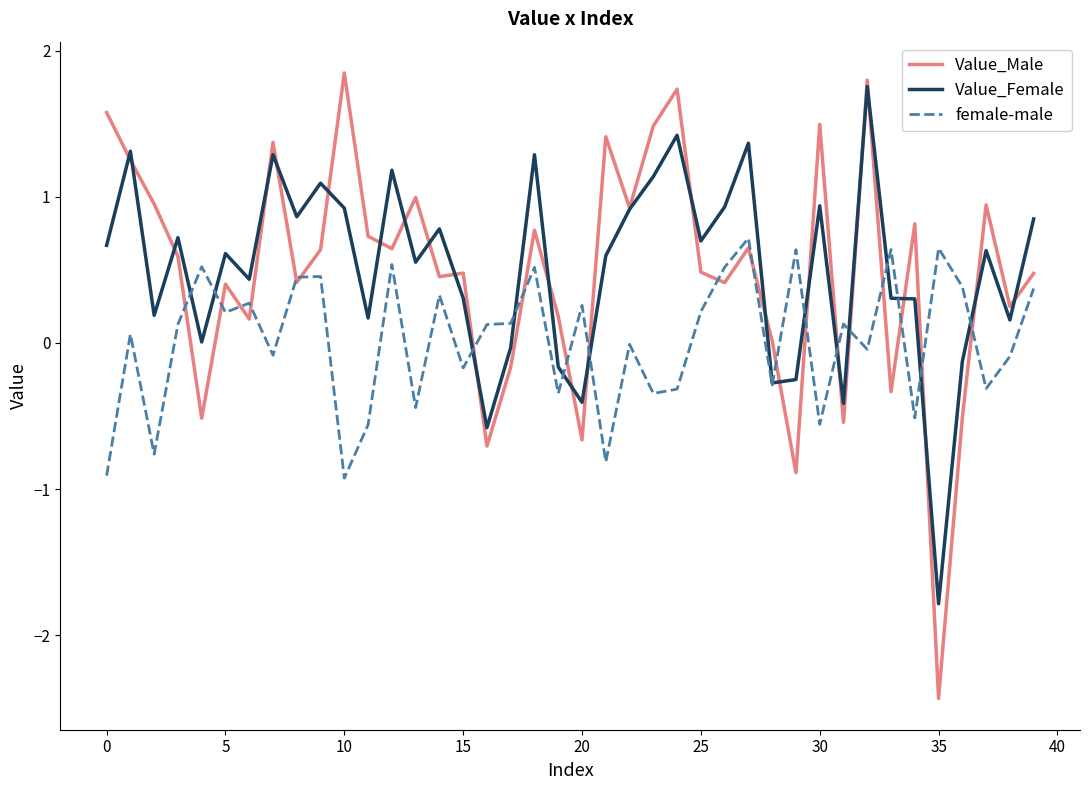

Which series has the largest range (max minus min)?

Value_Male